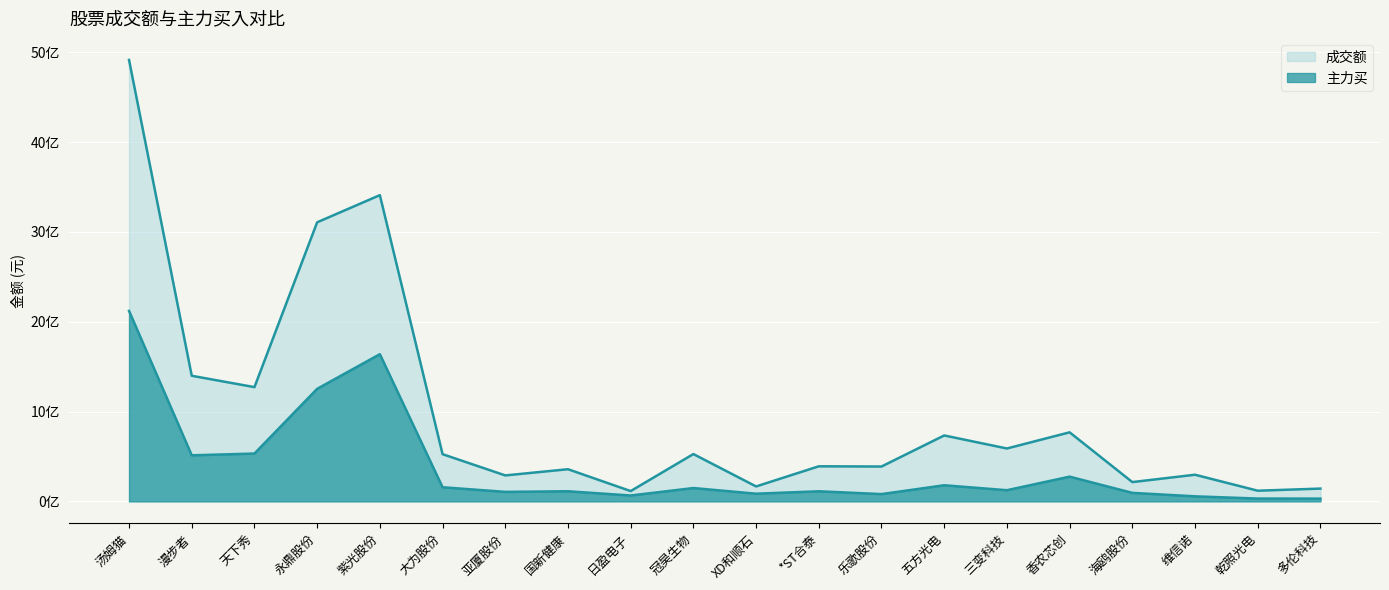

What is the difference between the 主力买 values at 紫光股份 and 汤姆猫?

481688456